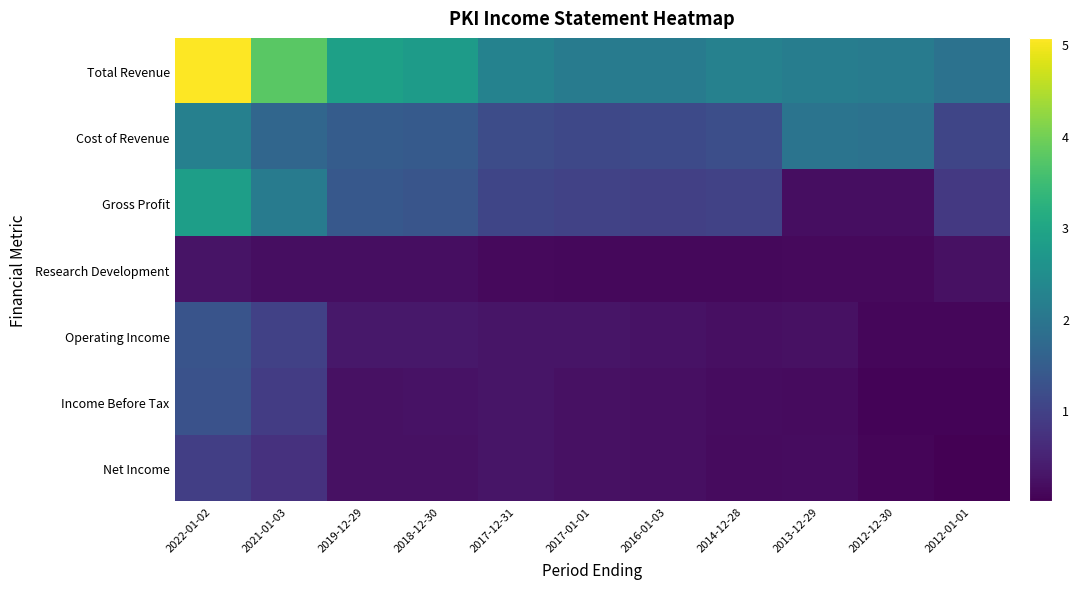

Reading left to right, list all the values displayed in this chart.

Total Revenue: 2022-01-02=5067200	2021-01-03=3782700	2019-12-29=2883700	2018-12-30=2778000	2017-12-31=2257000	2017-01-01=2115500	2016-01-03=2104800	2014-12-28=2237200	2013-12-29=2157600	2012-12-30=2105200	2012-01-01=1918500
Cost of Revenue: 2022-01-02=2215900	2021-01-03=1672900	2019-12-29=1487600	2018-12-30=1437100	2017-12-31=1183200	2017-01-01=1101200	2016-01-03=1140600	2014-12-28=1232600	2013-12-29=1965000	2012-12-30=1906600	2012-01-01=1070700
Gross Profit: 2022-01-02=2851300	2021-01-03=2109900	2019-12-29=1396100	2018-12-30=1340900	2017-12-31=1073800	2017-01-01=1014400	2016-01-03=964200	2014-12-28=1004600	2013-12-29=192600	2012-12-30=198500	2012-01-01=847800
Research Development: 2022-01-02=275000	2021-01-03=205400	2019-12-29=189300	2018-12-30=194000	2017-12-31=139500	2017-01-01=124200	2016-01-03=112500	2014-12-28=121100	2013-12-29=132400	2012-12-30=132000	2012-01-01=230900
Operating Income: 2022-01-02=1332400	2021-01-03=978600	2019-12-29=327000	2018-12-30=336700	2017-12-31=295300	2017-01-01=300100	2016-01-03=250900	2014-12-28=210700	2013-12-29=227800	2012-12-30=103100	2012-01-01=91100
Income Before Tax: 2022-01-02=1279900	2021-01-03=906400	2019-12-29=237100	2018-12-30=257700	2017-12-31=296700	2017-01-01=244100	2016-01-03=208800	2014-12-28=169600	2013-12-29=163700	2012-12-30=55200	2012-01-01=64400
Net Income: 2022-01-02=943200	2021-01-03=727900	2019-12-29=227600	2018-12-30=237900	2017-12-31=292600	2017-01-01=234300	2016-01-03=212400	2014-12-28=157800	2013-12-29=168300	2012-12-30=69000	2012-01-01=9700